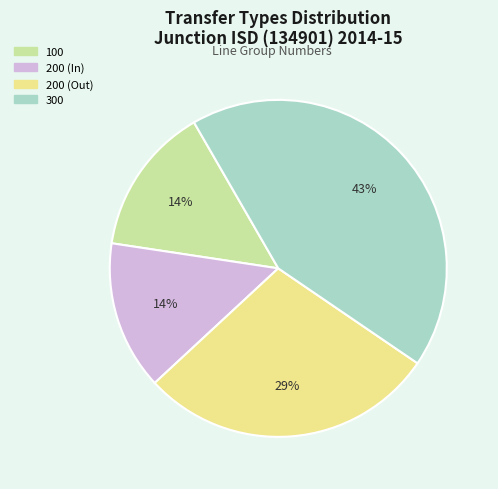

The 300 slice represents 43% of the pie. True or false?

True